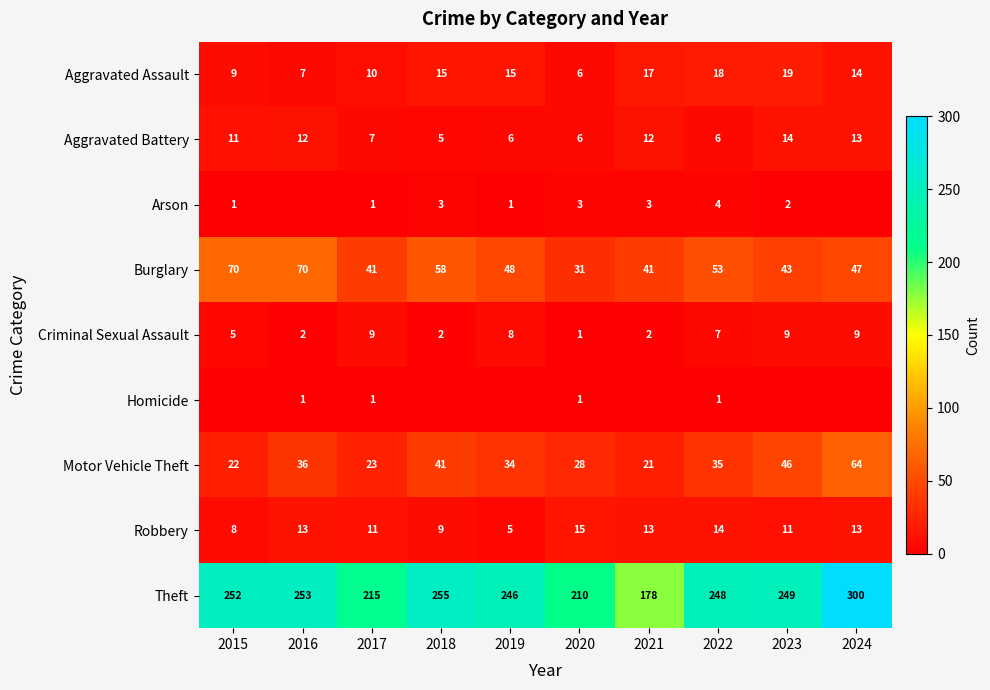

What is the average value of the Criminal Sexual Assault series?

5